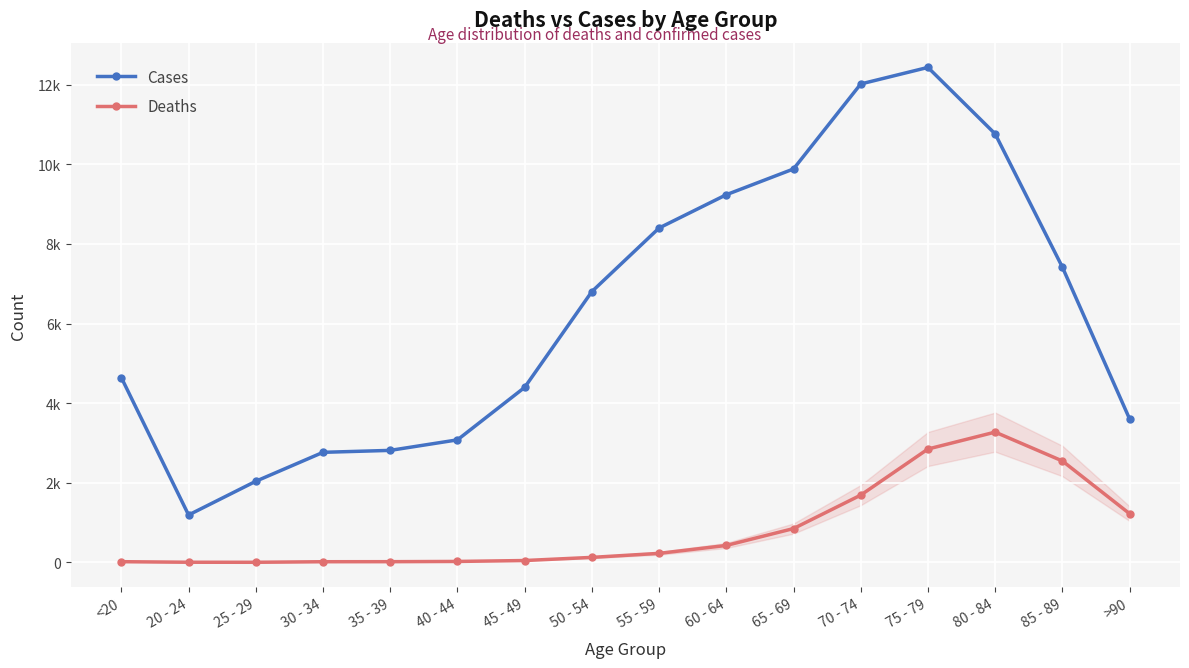

Reading right to left, transcribe all the data shown in this chart.

Cases: 3604	7417	10764	12434	12018	9883	9236	8400	6803	4396	3078	2814	2765	2038	1191	4641
Deaths: 1224	2548	3273	2848	1690	850	426	227	126	47	24	18	17	3	4	18